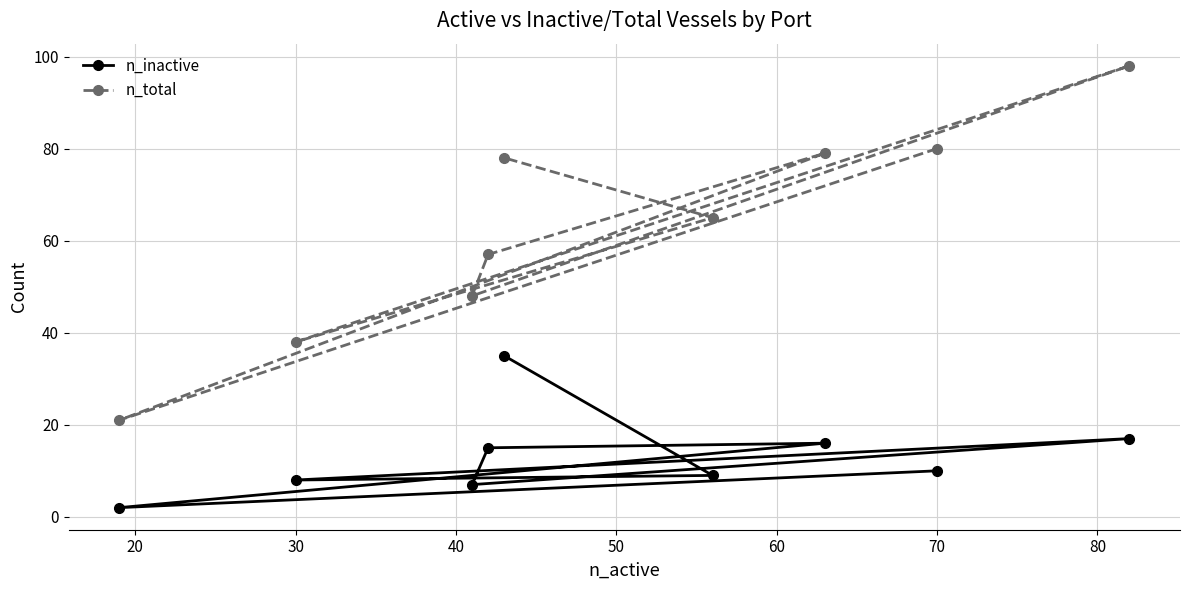

Which series has the largest total across all categories?

n_total